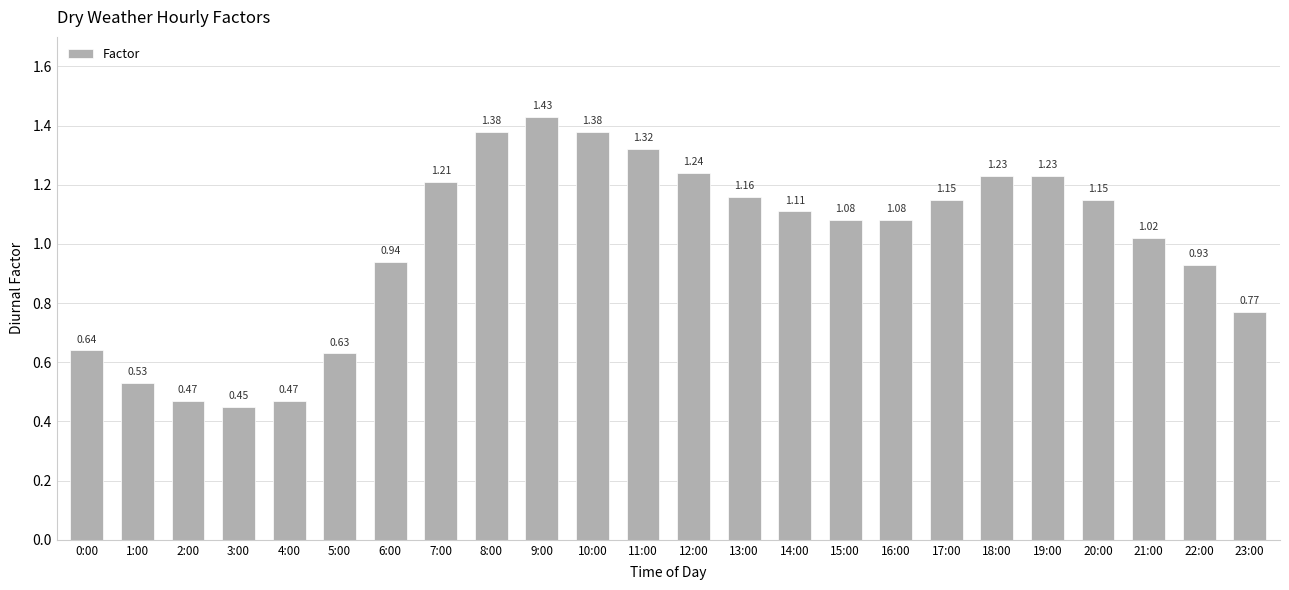

What is the sum of the values at 18:00 and 15:00?

2.3